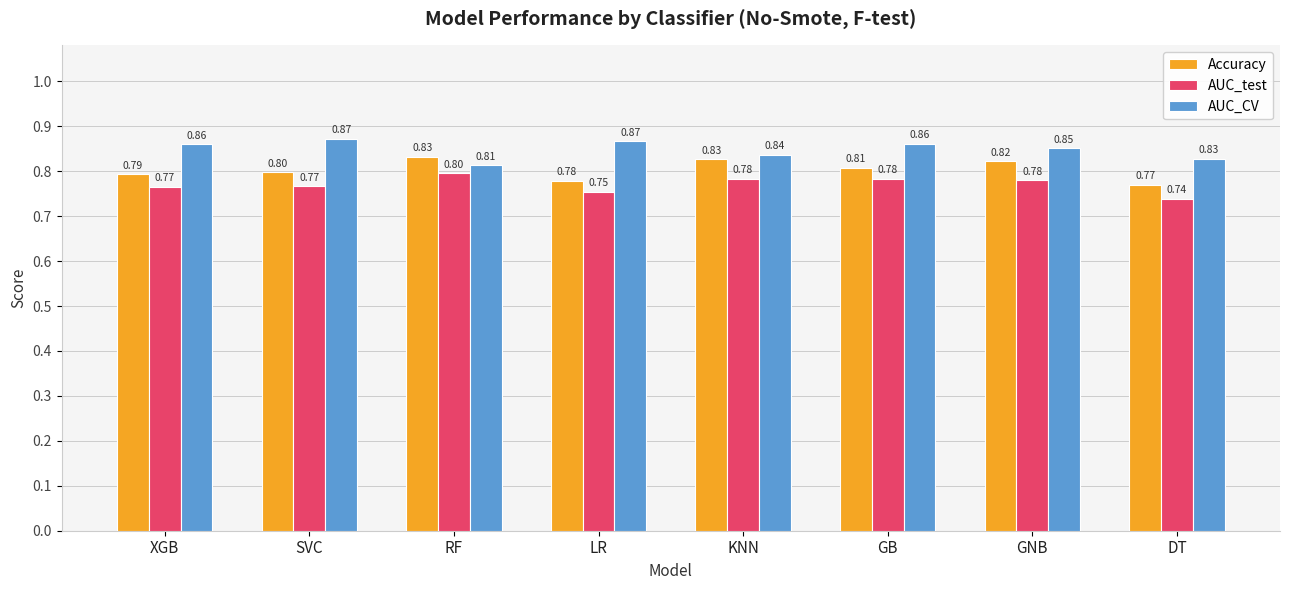

Which category has the lowest value in the Accuracy series?

DT